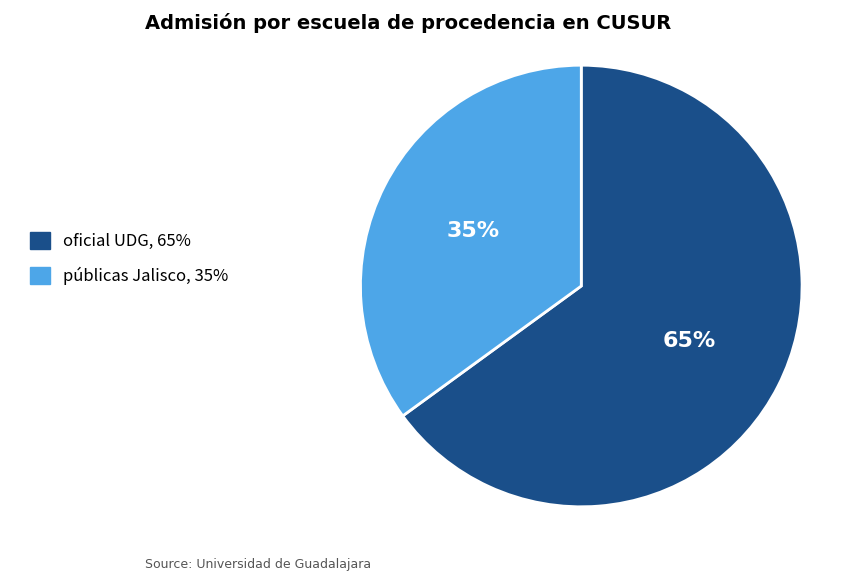

To the nearest percent, what is the difference between the largest and smallest slice percentages?

30%